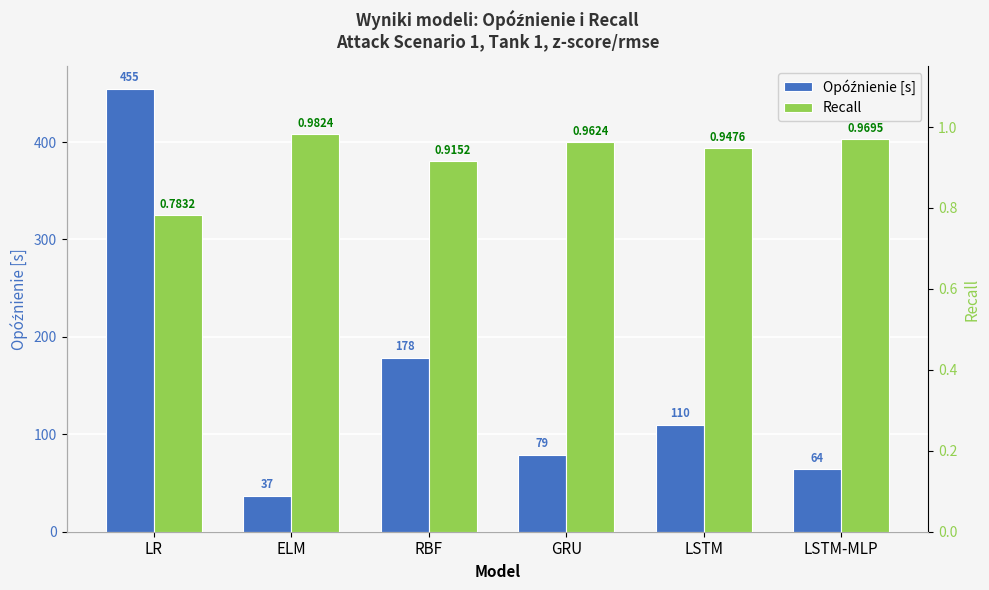

True or false: Opóźnienie [s] has a value of 37.0 at ELM.

True